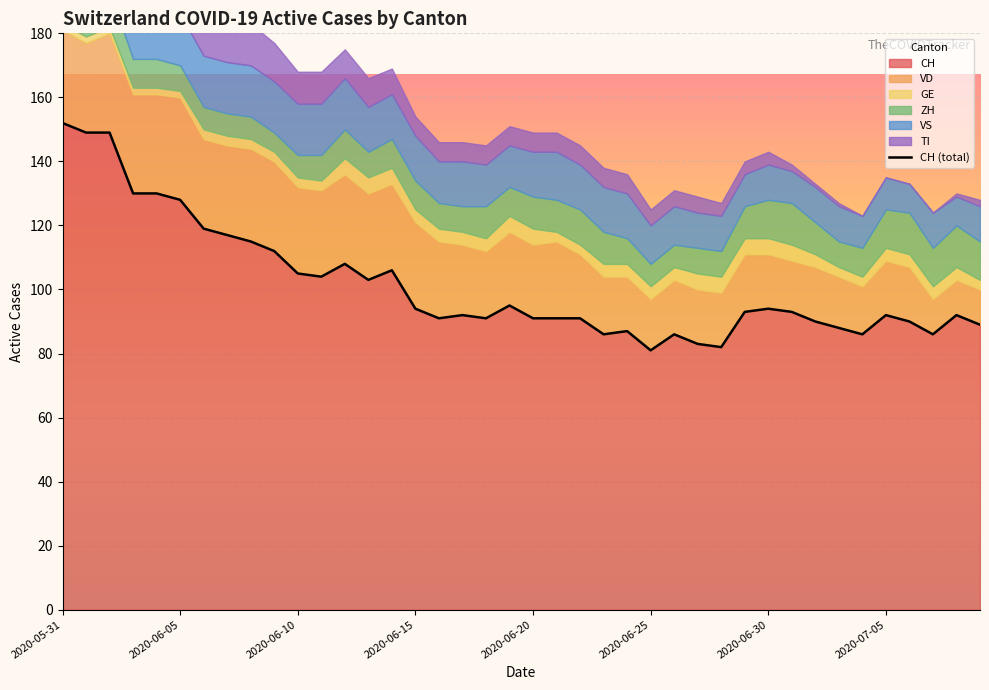

Which label corresponds to the largest value in the chart?

2020-05-31